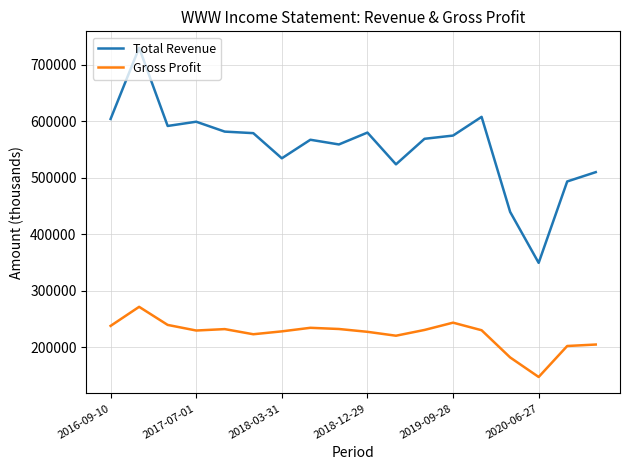

What is the smallest value displayed?

147200